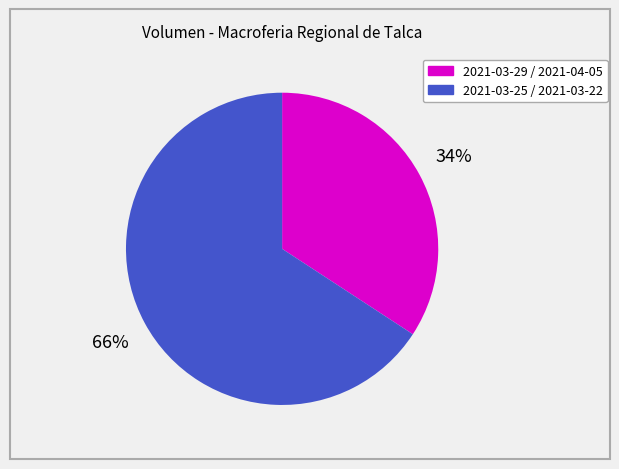

Is there a majority slice in this chart?

Yes